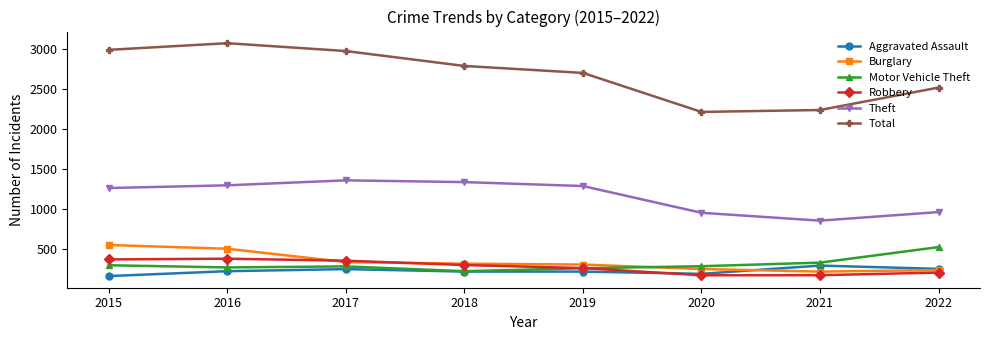

In Motor Vehicle Theft, how many points are higher than both neighbors (excluding endpoints)?

1